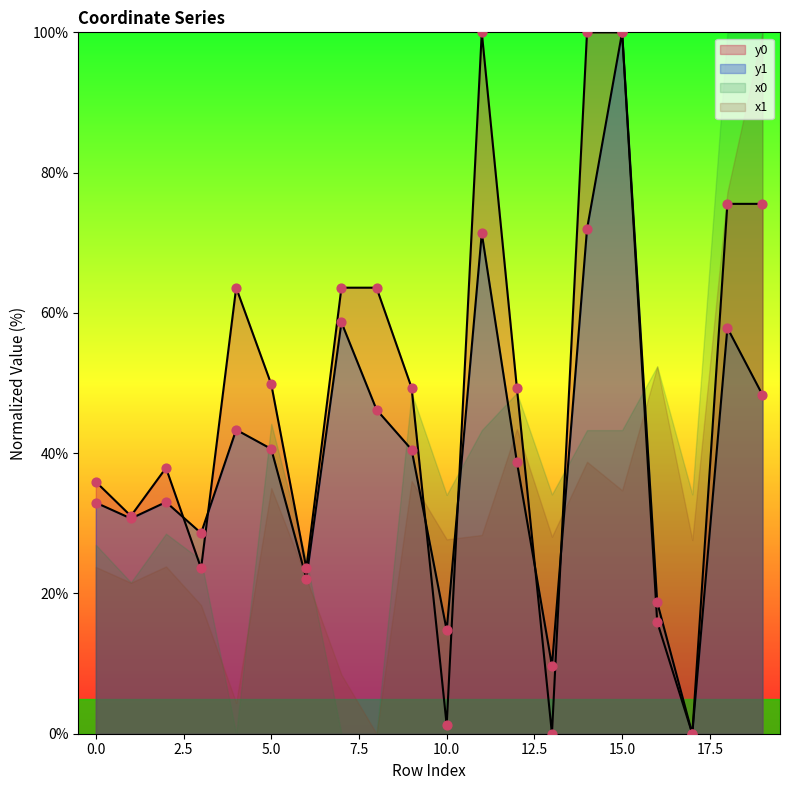

At how many categories does at least one series exceed 29?

14